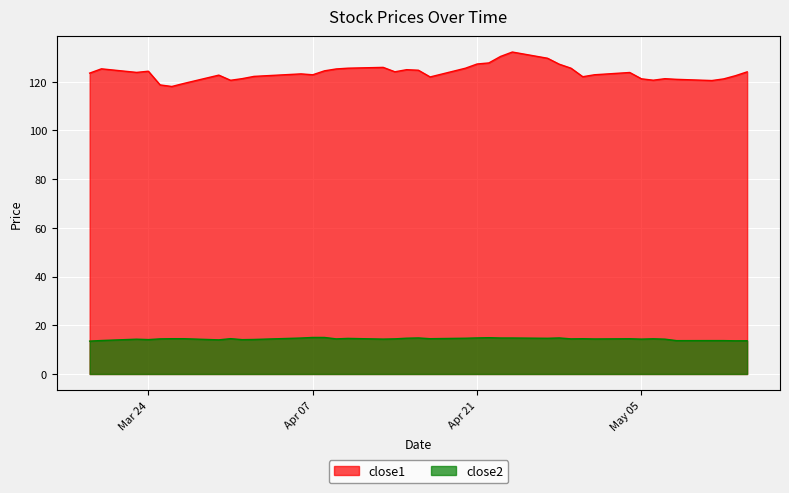

What is the label of the 26th point from the left?

2015-04-24